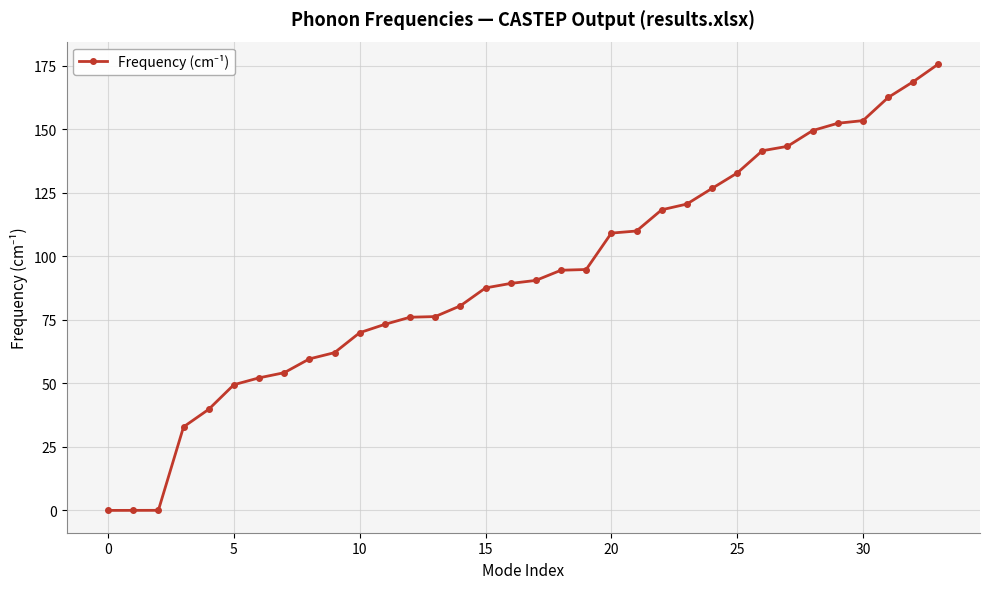

What is the value of the 30th point from the left?

152.4